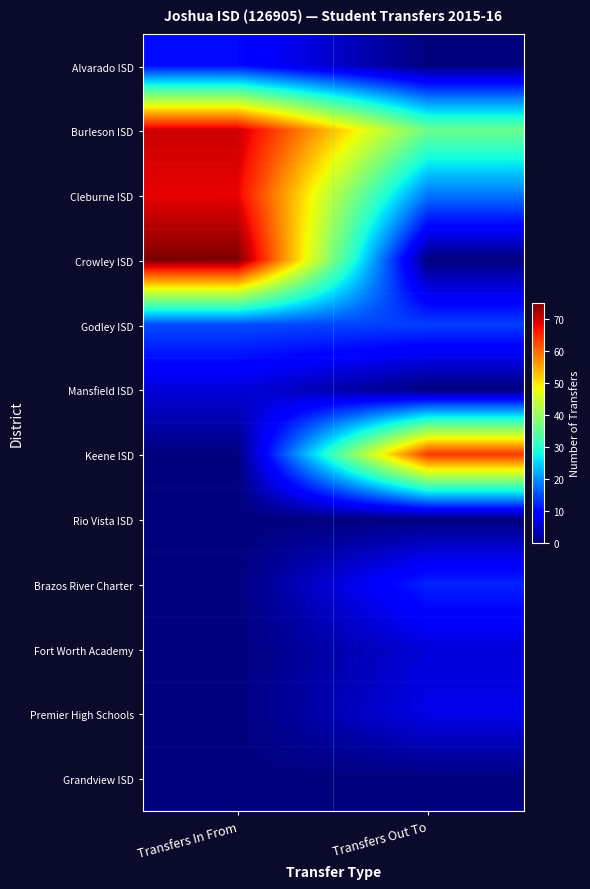

At which category is the sum across all series the highest?

Transfers In From